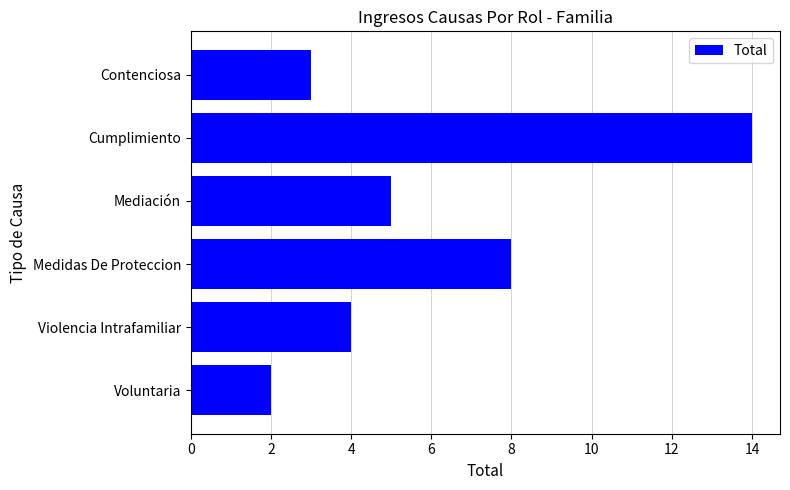

Reading top to bottom, what are all the values shown in this chart?

3	14	5	8	4	2